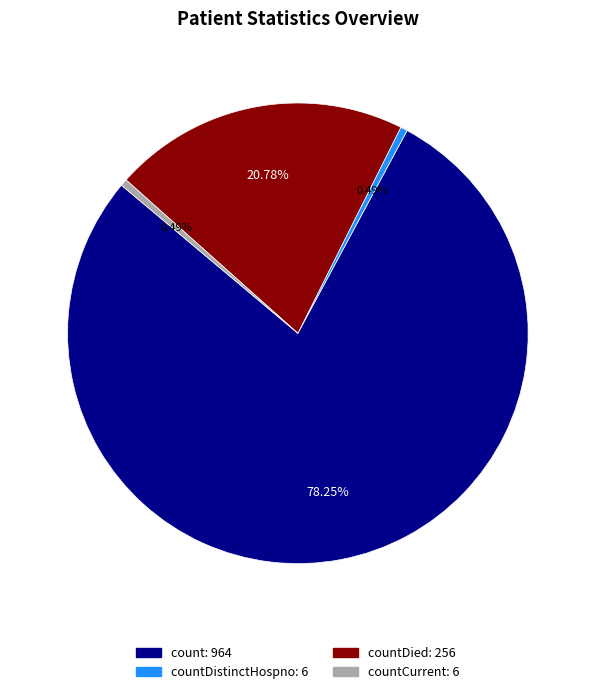

Is there any slice that represents more than half of the pie?

Yes